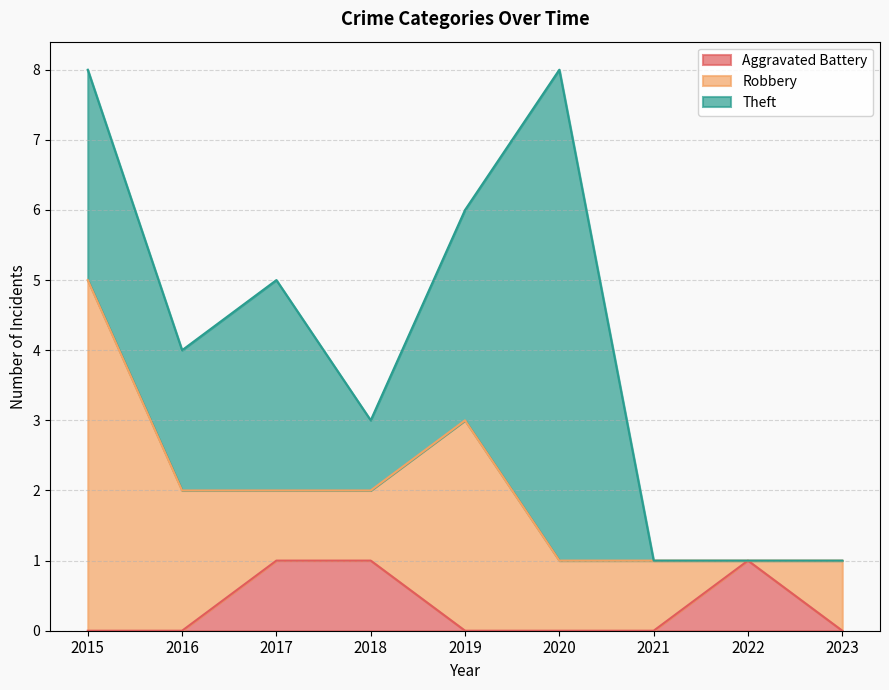

What is the total value across all series at 2023?

1